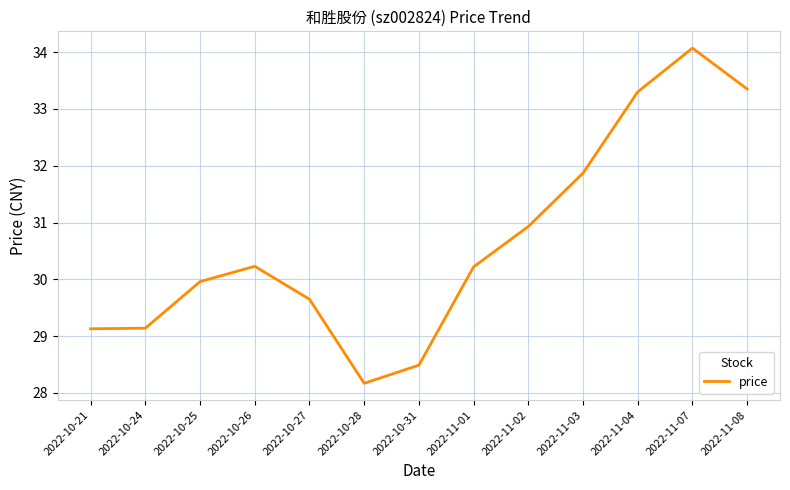

The value at 2022-11-02 is 43.0. True or false?

False